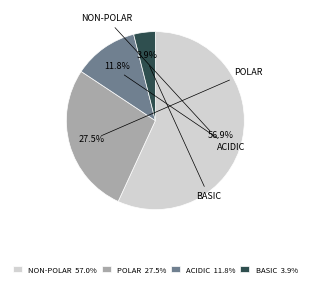

Which has a higher value, POLAR or NON-POLAR?

NON-POLAR